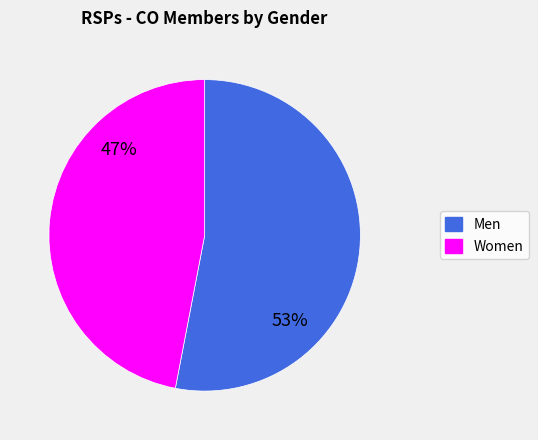

How many segments does this pie chart have?

2